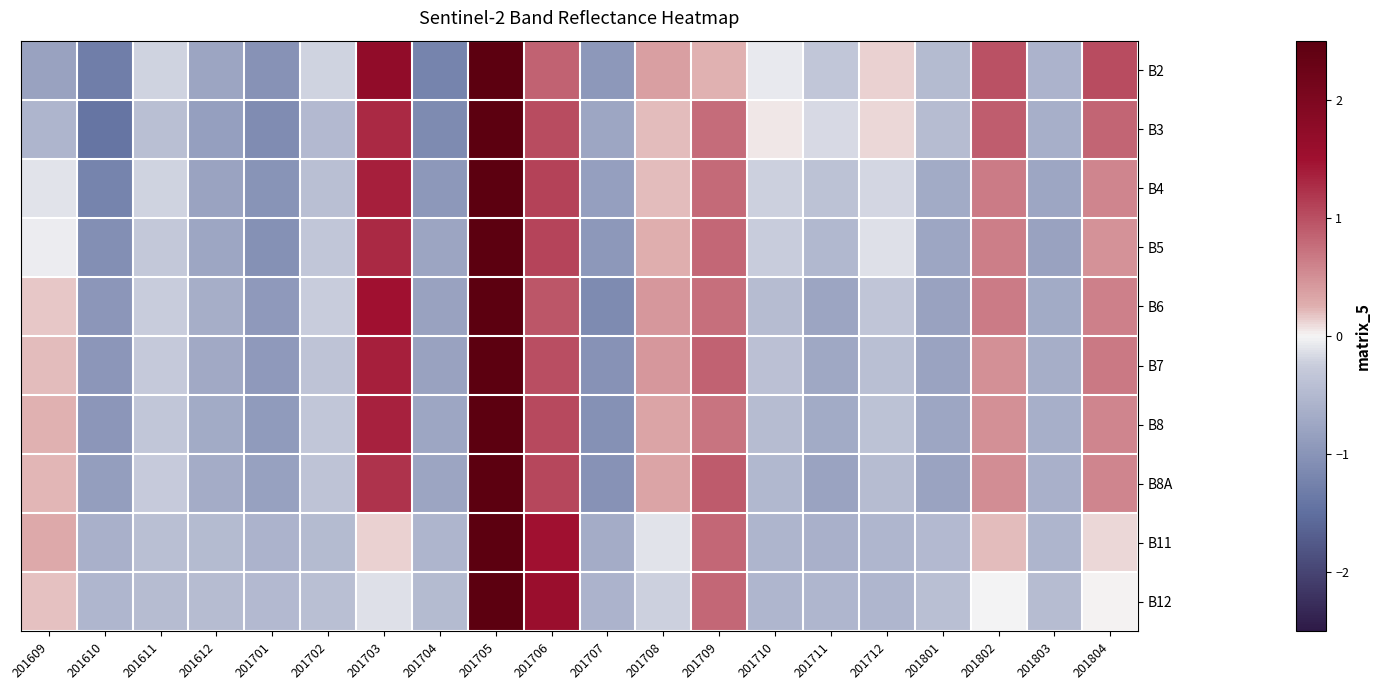

Between 201801 and 201709, which is larger?

201709